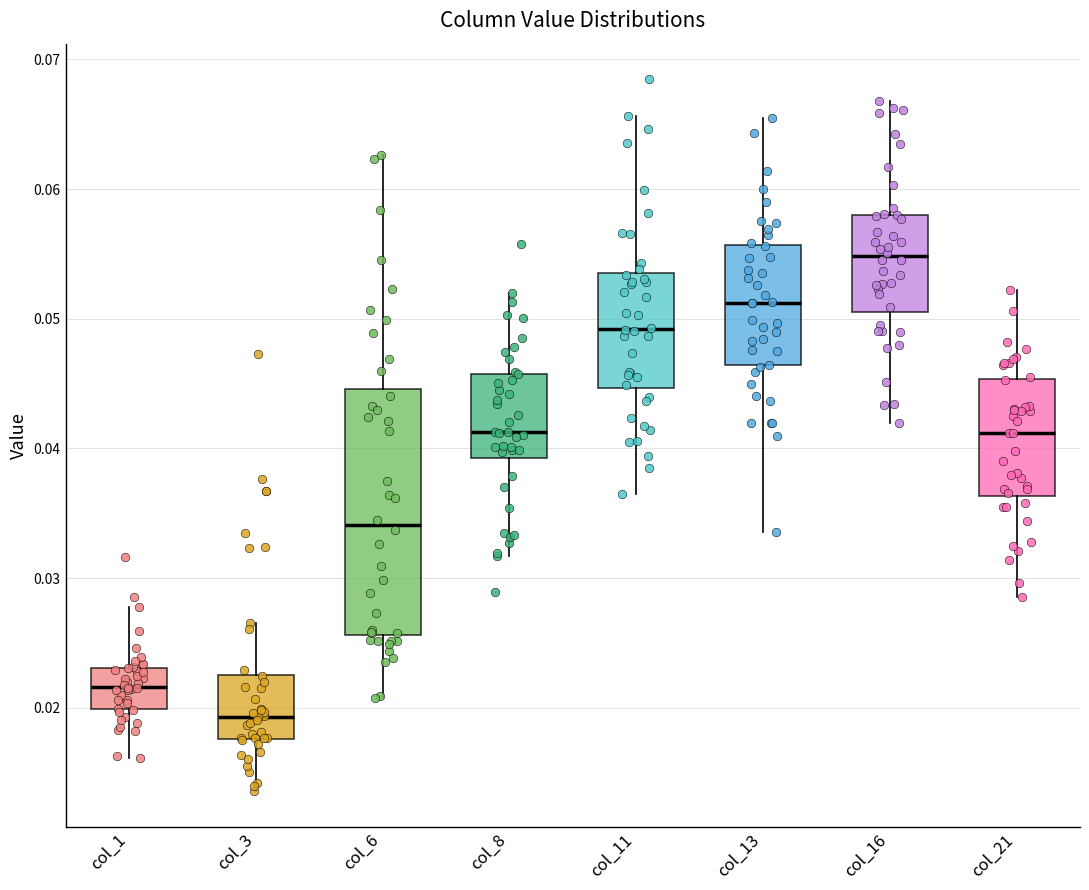

Which box's median line is the highest?

col_16